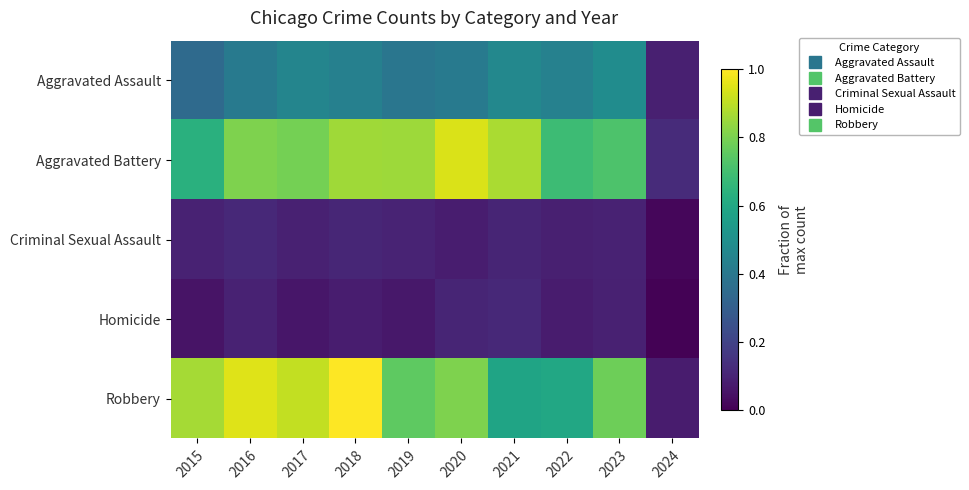

Reading right to left, list all the values displayed in this chart.

Aggravated Assault: 2024=0.1	2023=0.5	2022=0.4	2021=0.5	2020=0.4	2019=0.4	2018=0.4	2017=0.5	2016=0.4	2015=0.3
Aggravated Battery: 2024=0.1	2023=0.7	2022=0.7	2021=0.9	2020=0.9	2019=0.9	2018=0.9	2017=0.8	2016=0.8	2015=0.6
Criminal Sexual Assault: 2024=0.0	2023=0.1	2022=0.1	2021=0.1	2020=0.1	2019=0.1	2018=0.1	2017=0.1	2016=0.1	2015=0.1
Homicide: 2024=0.0	2023=0.1	2022=0.1	2021=0.1	2020=0.1	2019=0.1	2018=0.1	2017=0.1	2016=0.1	2015=0.1
Robbery: 2024=0.1	2023=0.8	2022=0.6	2021=0.6	2020=0.8	2019=0.8	2018=1.0	2017=0.9	2016=1.0	2015=0.9